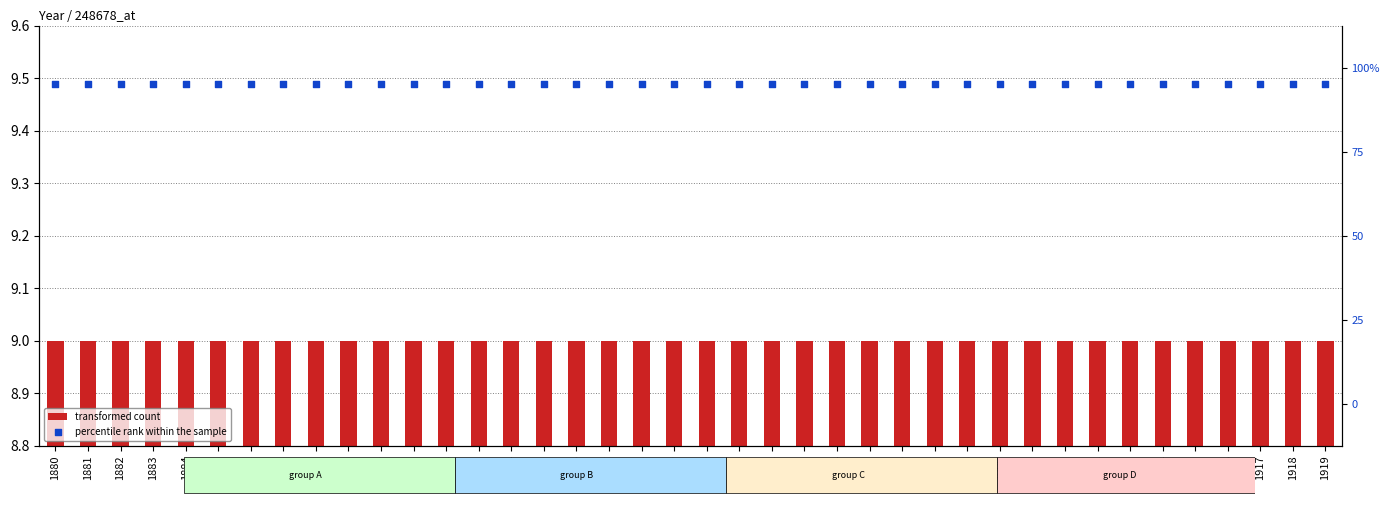

Which series has the widest spread of Y values?

transformed count